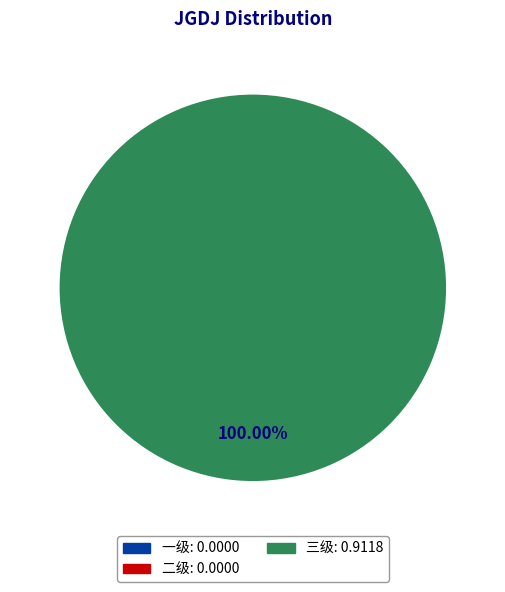

Is there a majority slice in this chart?

Yes